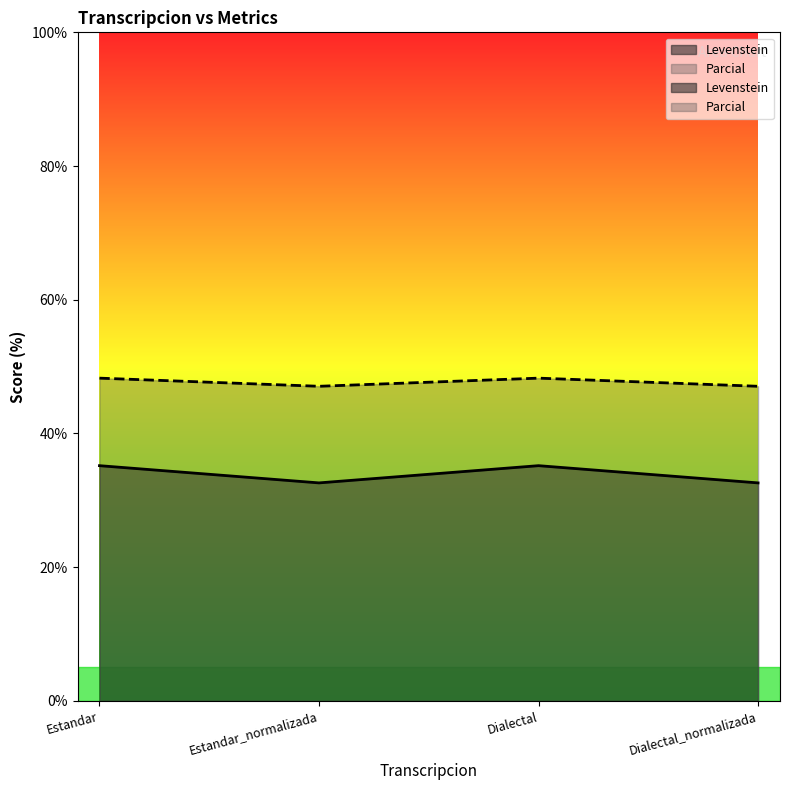

What is the total value across all series at Estandar_normalizada?

79.7